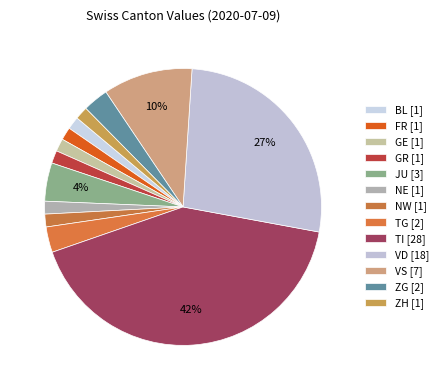

Count the number of slices in the pie.

13